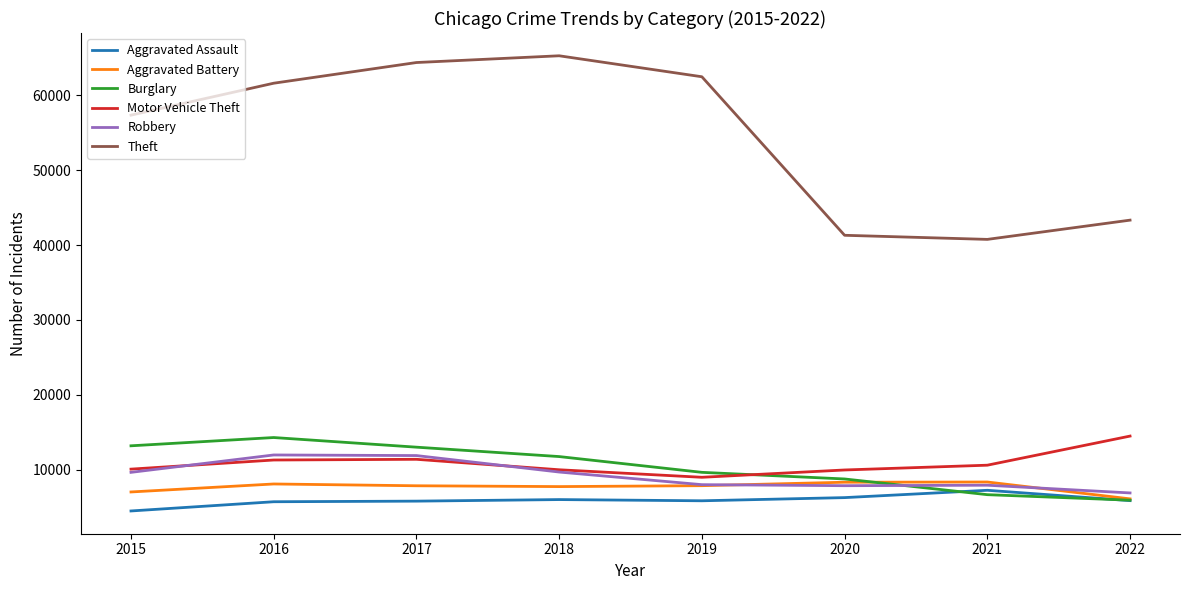

At which category does Burglary reach its first local peak?

2016